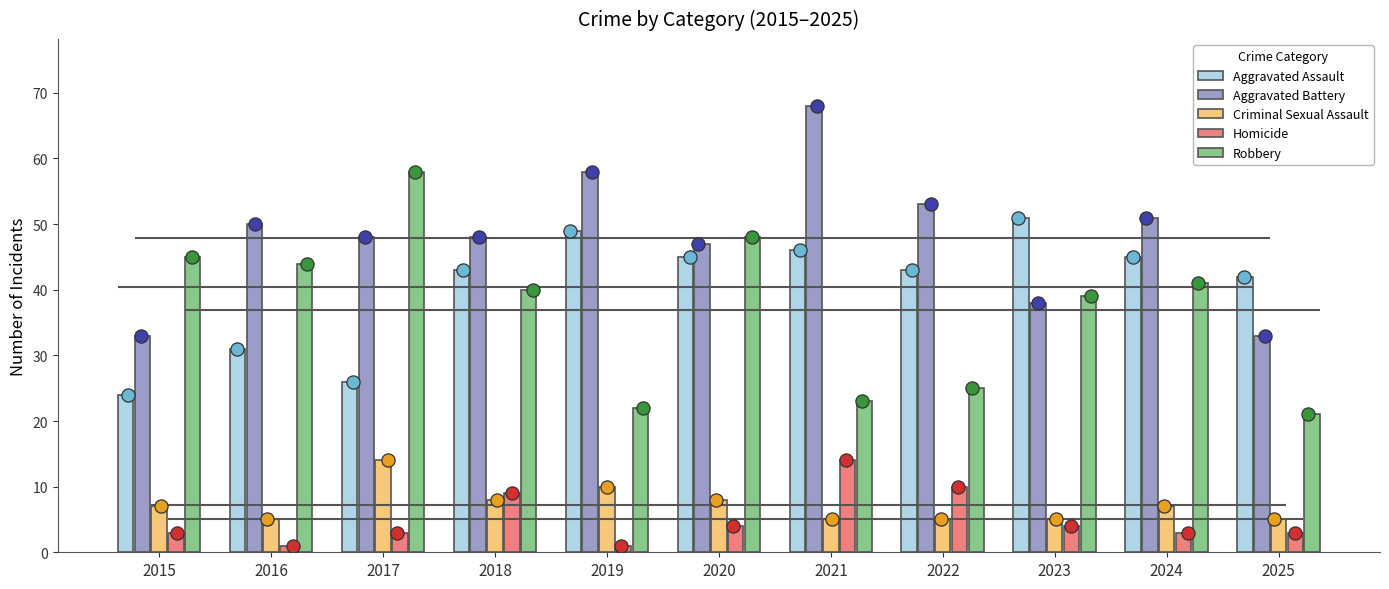

Which series contains the highest Y value?

Aggravated Battery